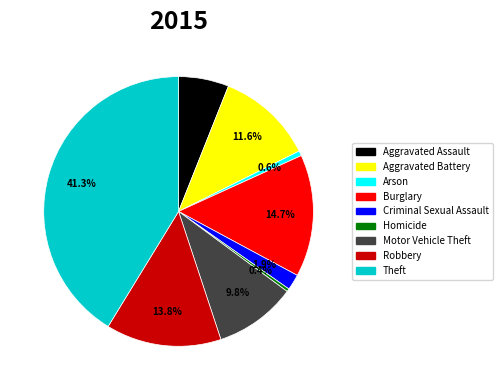

Does Homicide account for over 50% of the chart?

No